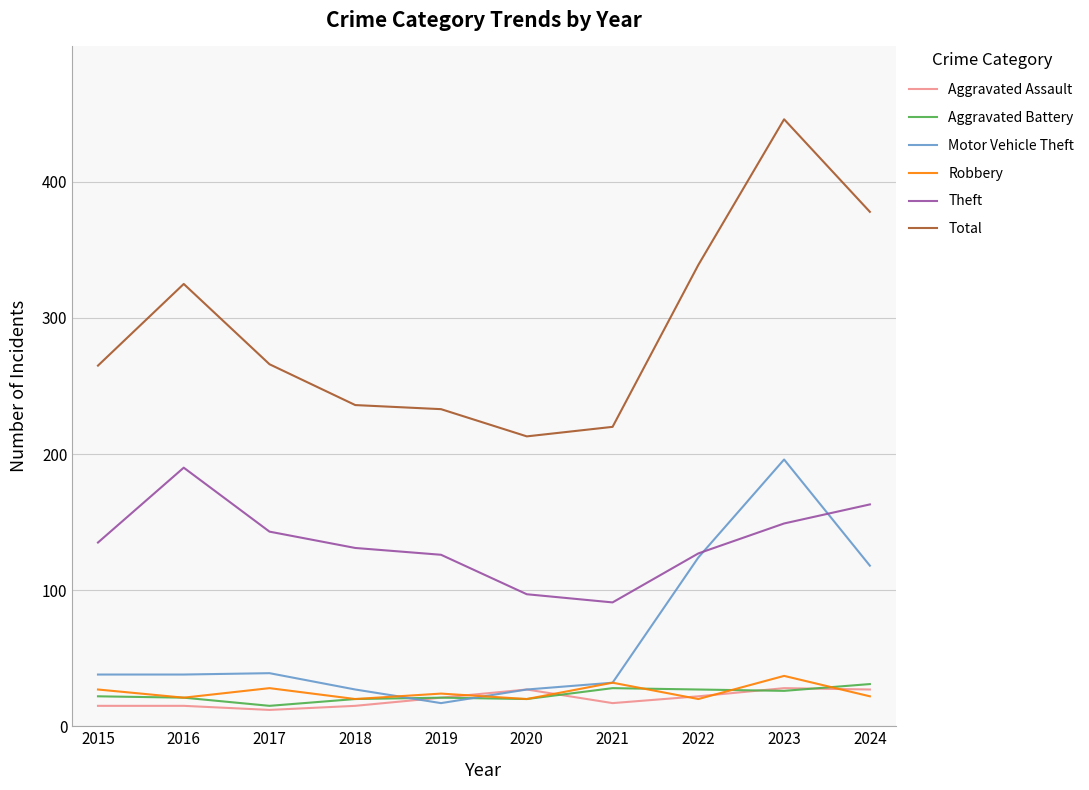

The value of Motor Vehicle Theft at 2015 is 13. True or false?

False